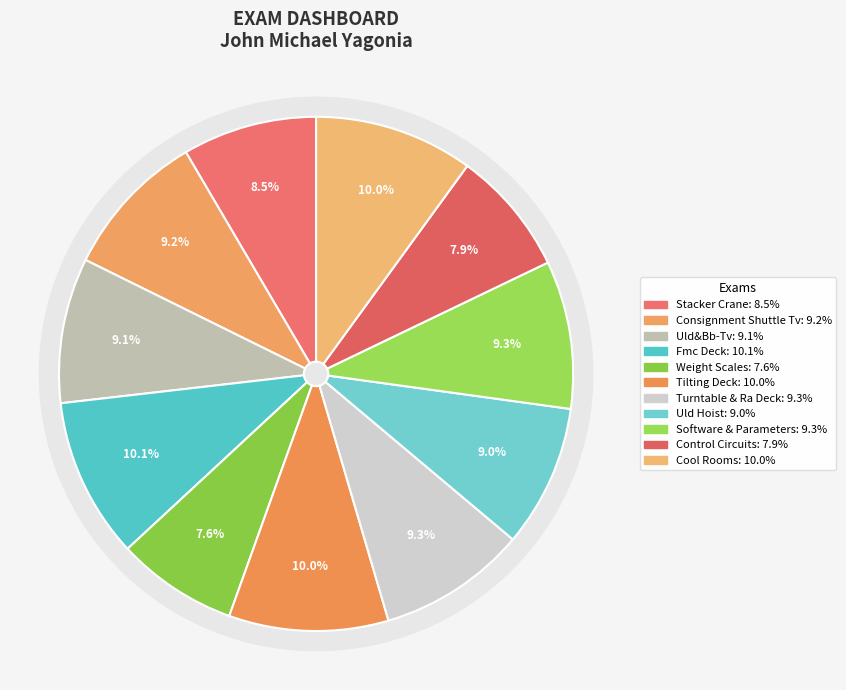

Rank the categories by value from lowest to highest.

Weight Scales, Control Circuits, Stacker Crane, Uld Hoist, Uld&Bb-Tv, Consignment Shuttle Tv, Software & Parameters, Turntable & Ra Deck, Cool Rooms, Tilting Deck, Fmc Deck